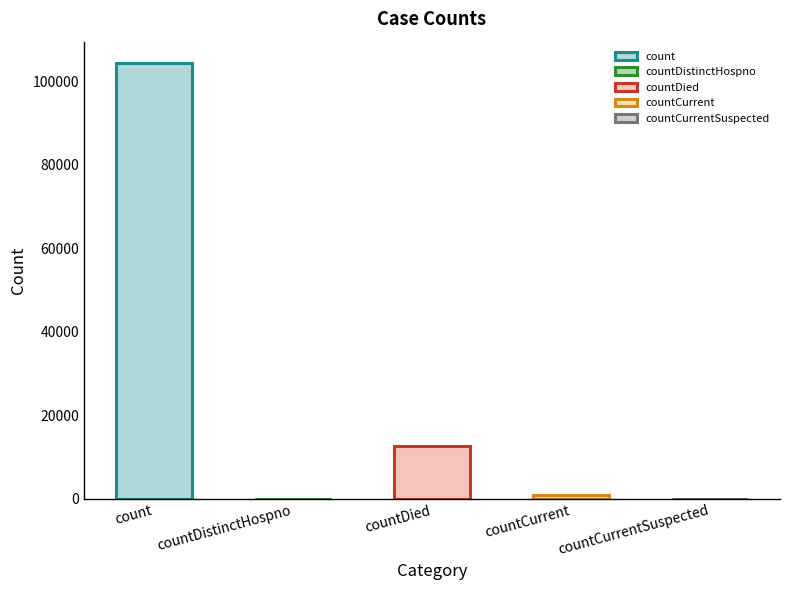

What is the label of the 5th bar from the left?

countCurrentSuspected